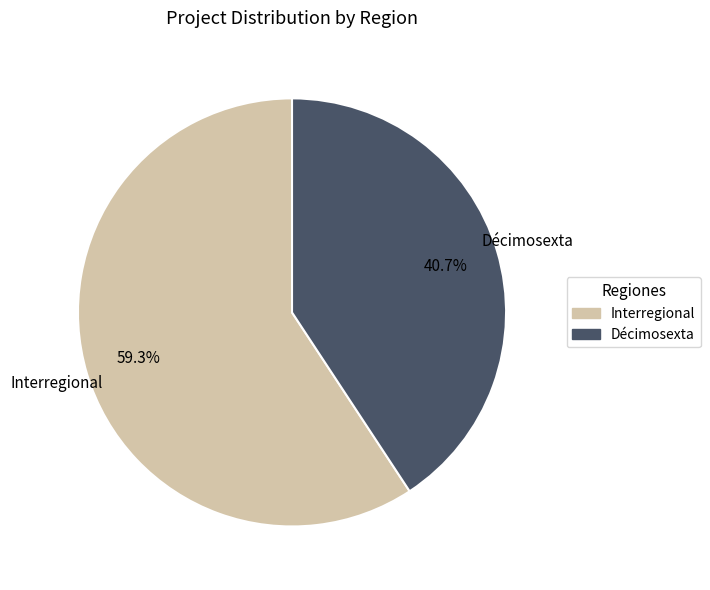

Between Interregional and Décimosexta, which is larger?

Interregional